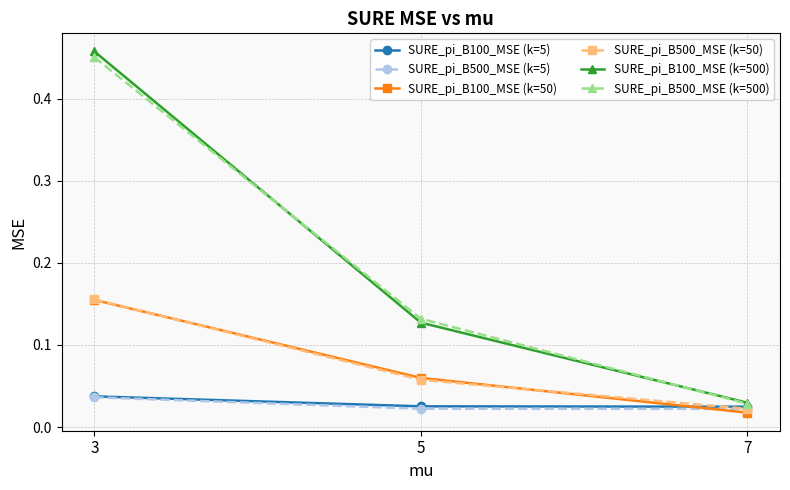

Count the SURE_pi_B100_MSE (k=5) values in the range 0 to 1.

3